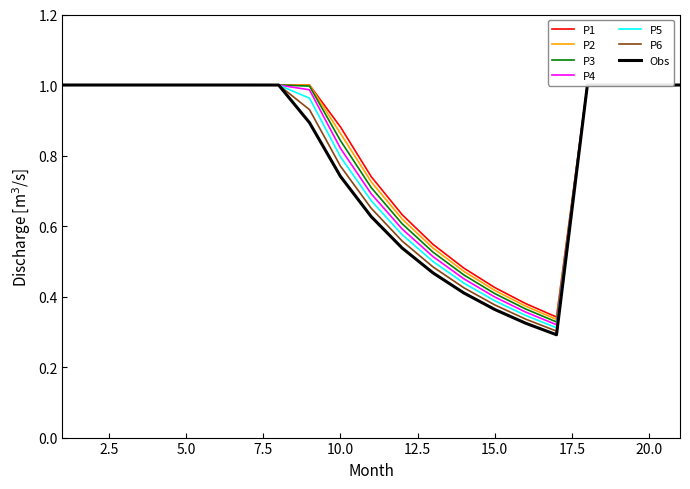

How many interior local valleys does the P2 series have?

1